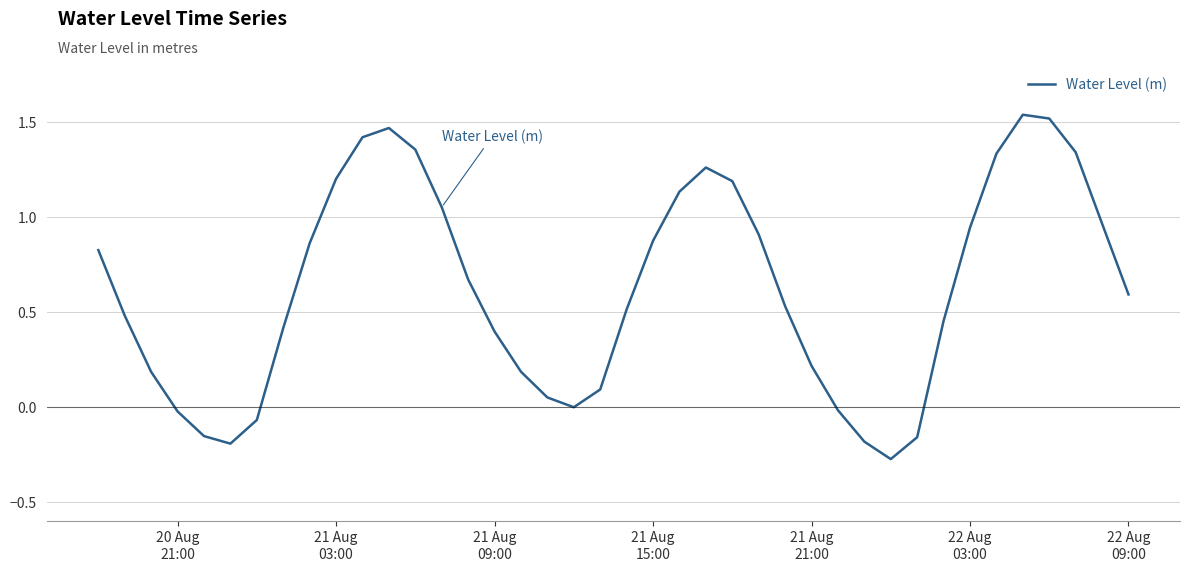

What is the difference between the maximum and minimum values?

1.8